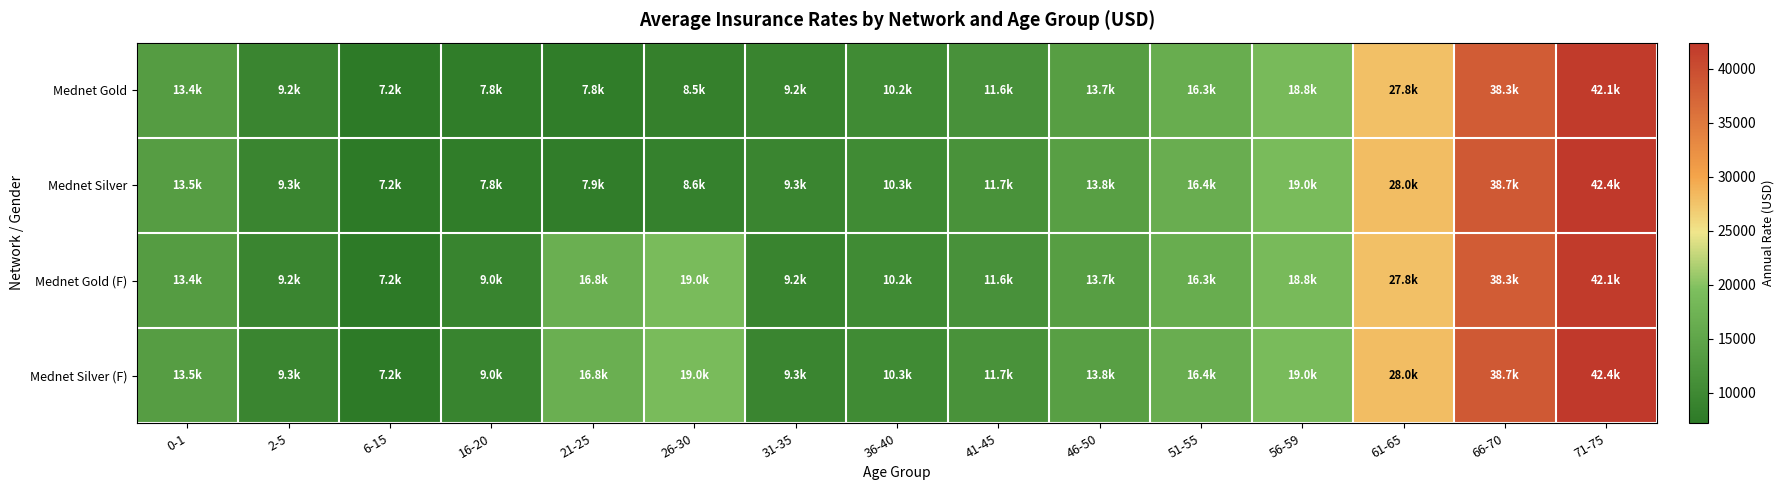

Reading right to left, extract all data points from this chart.

Mednet Gold: 71-75=42077.4	66-70=38279.0	61-65=27794.7	56-59=18841.2	51-55=16264.7	46-50=13722.8	41-45=11567.9	36-40=10221.7	31-35=9211.4	26-30=8472.2	21-25=7820.0	16-20=7772.8	6-15=7158.4	2-5=9246.1	0-1=13405.2
Mednet Silver: 71-75=42439.9	66-70=38657.0	61-65=28032.3	56-59=19003.2	51-55=16409.6	46-50=13847.9	41-45=11676.8	36-40=10318.9	31-35=9301.4	26-30=8552.2	21-25=7892.0	16-20=7844.8	6-15=7230.4	2-5=9333.4	0-1=13521.3
Mednet Gold (F): 71-75=42077.4	66-70=38279.0	61-65=27794.7	56-59=18841.2	51-55=16264.7	46-50=13722.8	41-45=11567.9	36-40=10221.7	31-35=9211.4	26-30=18959.4	21-25=16767.7	16-20=9049.7	6-15=7158.4	2-5=9246.1	0-1=13405.2
Mednet Silver (F): 71-75=42439.9	66-70=38657.0	61-65=28032.3	56-59=19003.2	51-55=16409.6	46-50=13847.9	41-45=11676.8	36-40=10318.9	31-35=9301.4	26-30=18959.4	21-25=16767.7	16-20=9049.7	6-15=7230.4	2-5=9333.4	0-1=13521.3